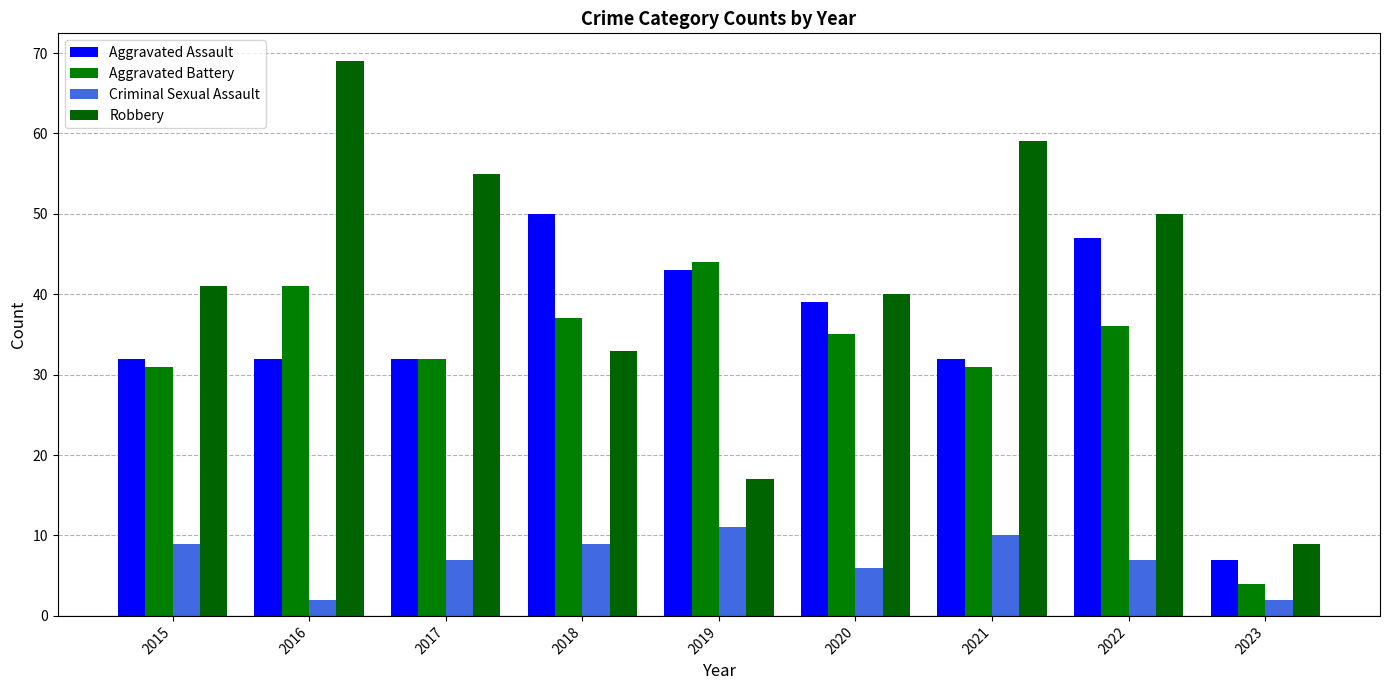

What is the greatest value displayed?

69